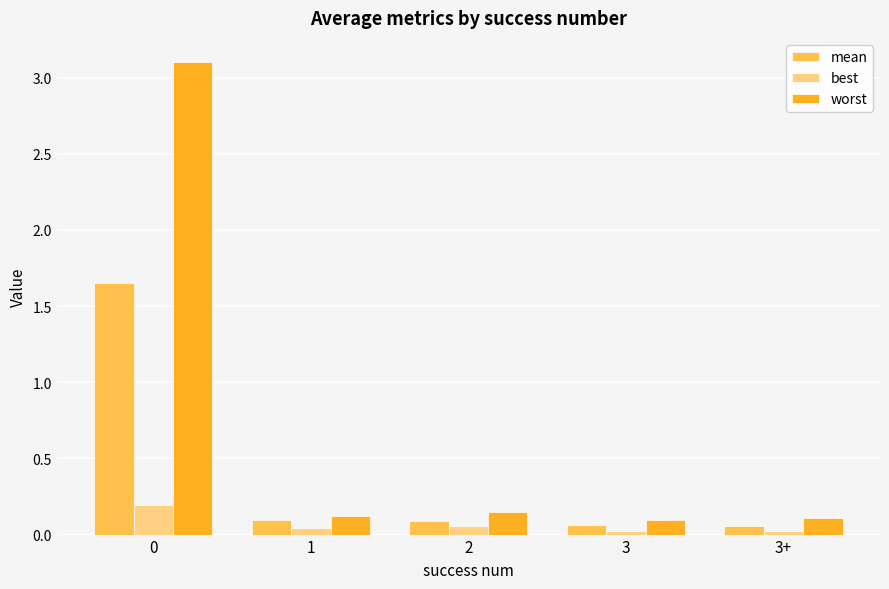

The best series shows 0.0 at 3+. True or false?

True